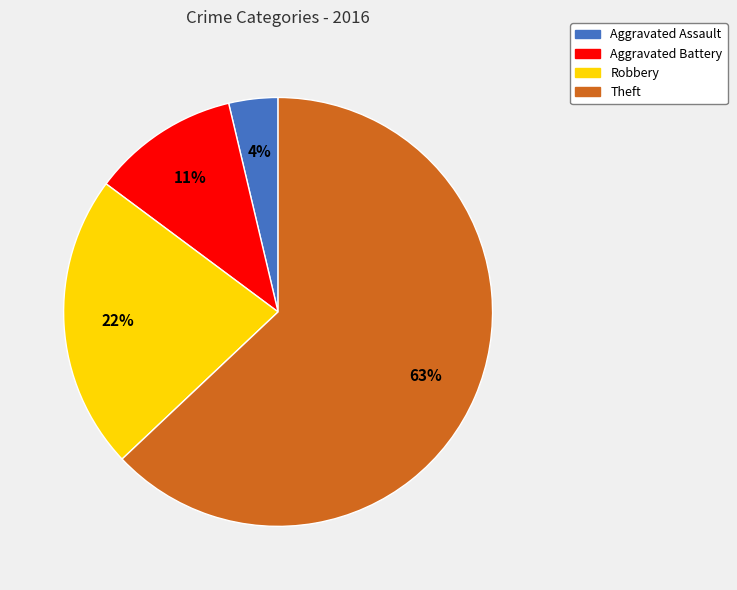

Approximately how many times larger is the value at Theft compared to Aggravated Battery?

5.7